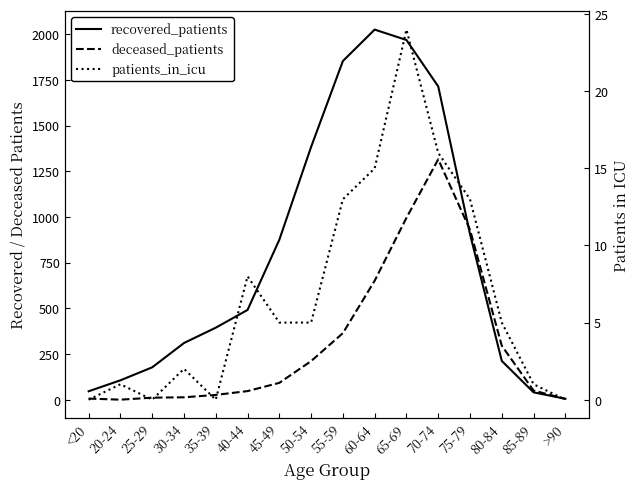

Between 55-59 and 75-79, which series saw the biggest shift?

recovered_patients